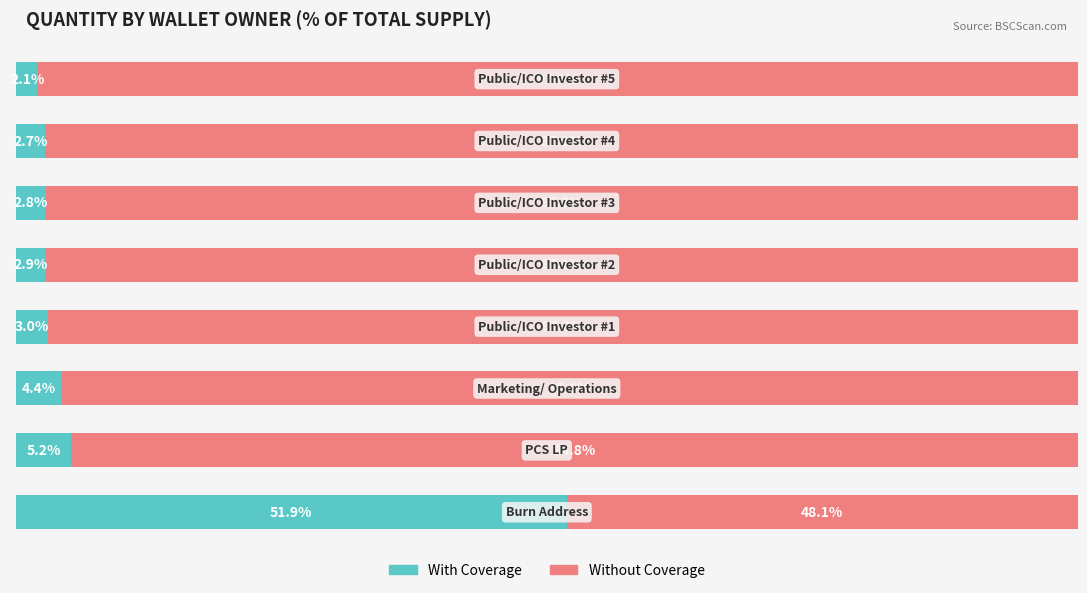

What is the minimum value for With Coverage?

2.1